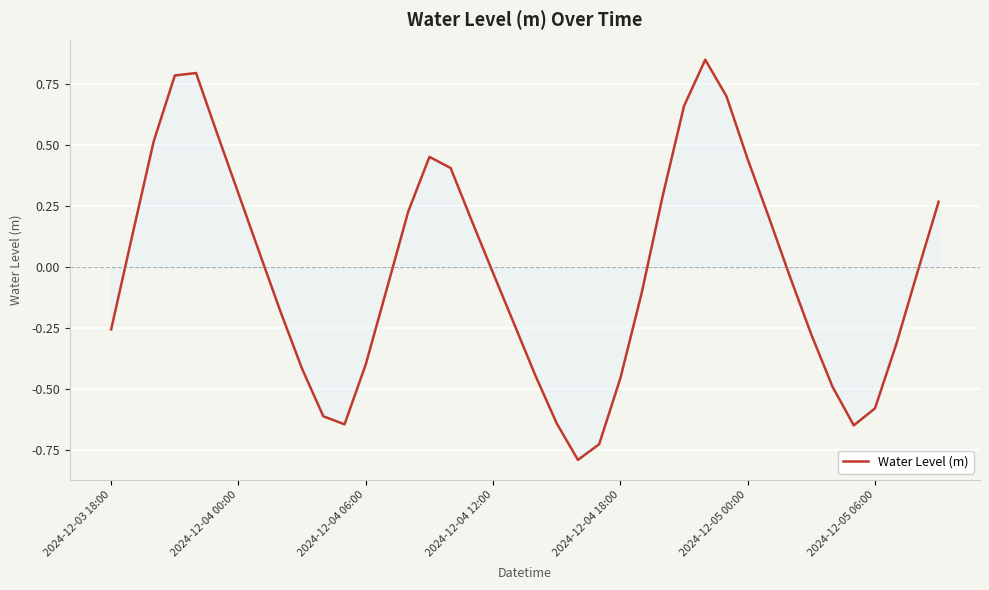

What is the smallest value displayed?

-0.8